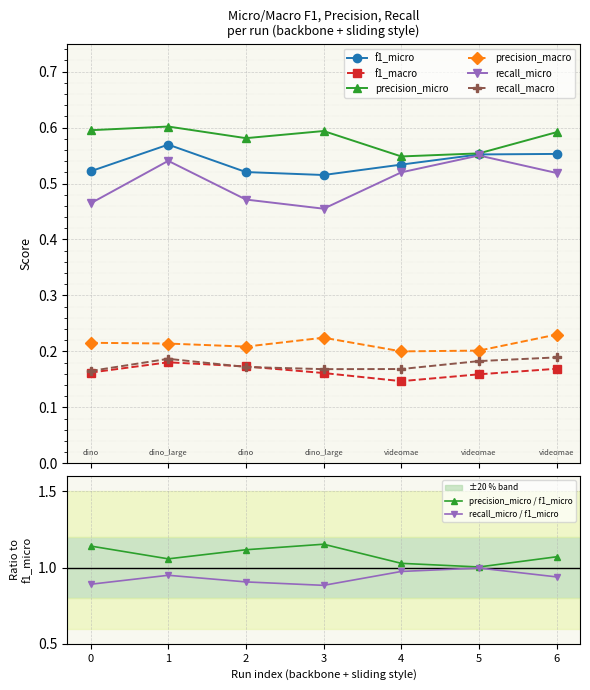

How many interior local valleys does the precision_micro series have?

2